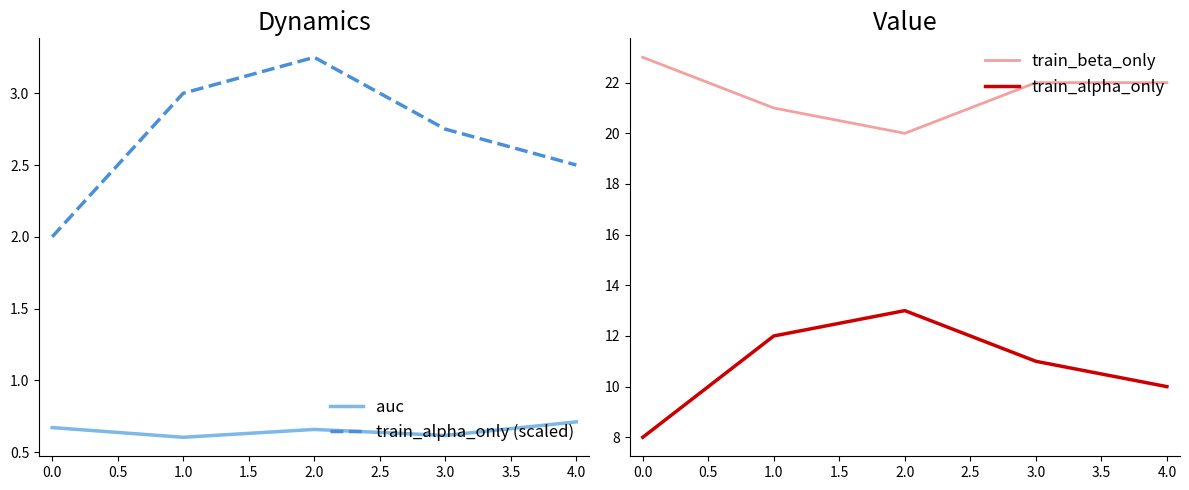

What is the greatest value displayed?

23.0